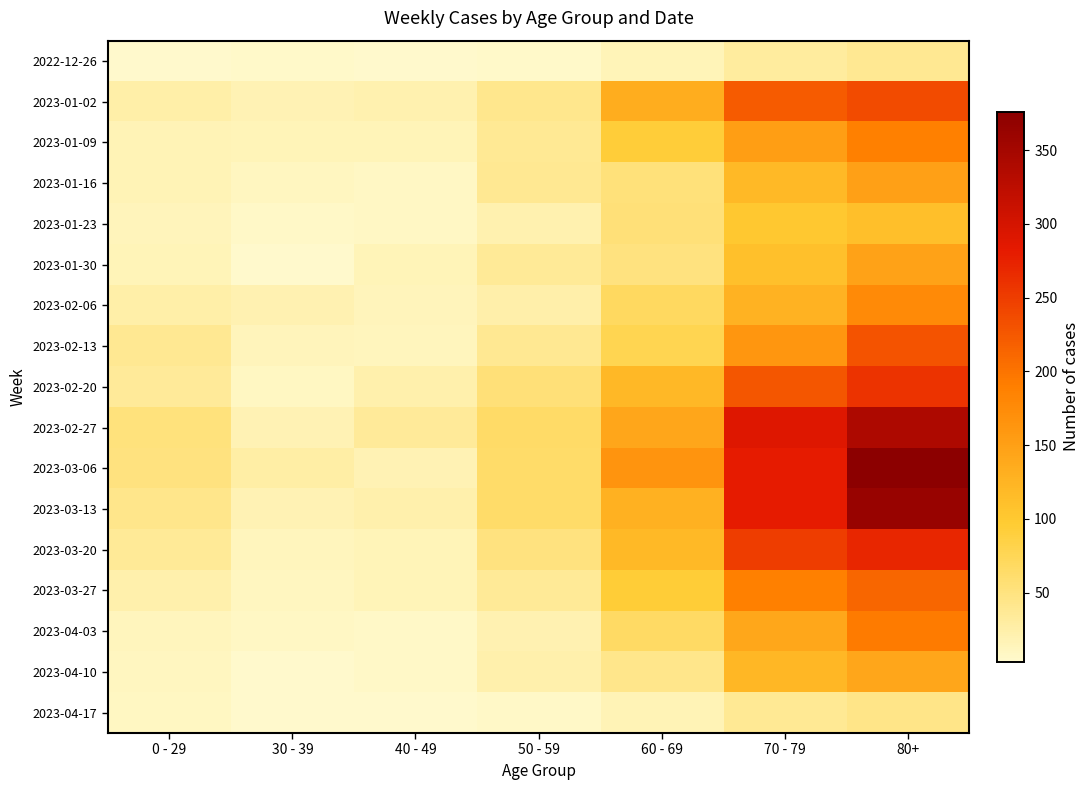

What is the difference between the highest and lowest values at 30 - 39?

24